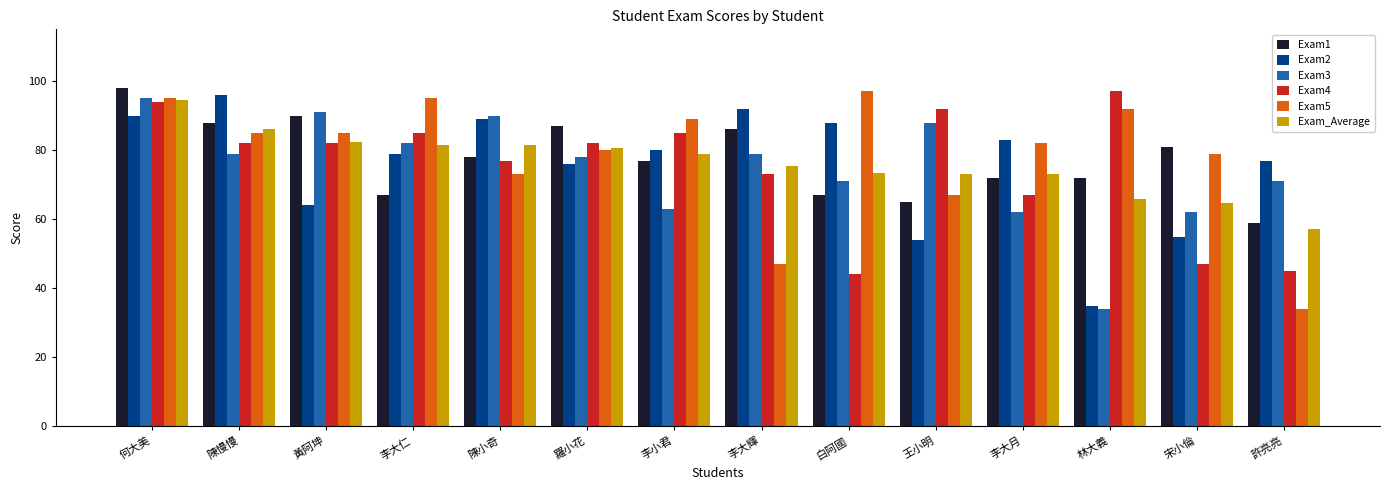

How many values in the Exam_Average series exceed 78?

7